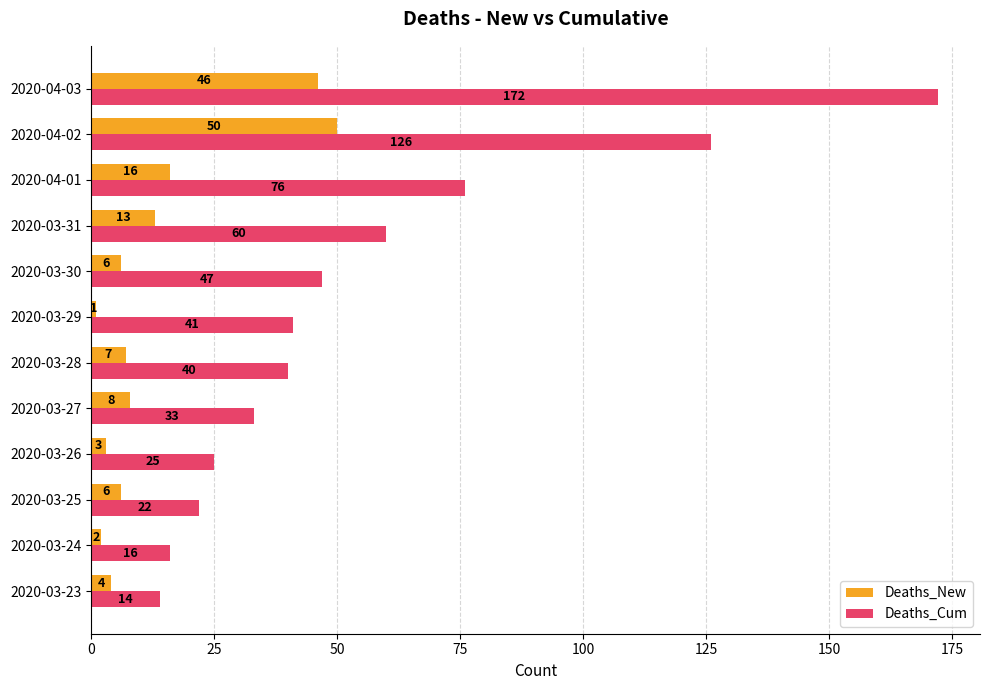

List the series in order of their overall mean, highest first.

Deaths_Cum, Deaths_New